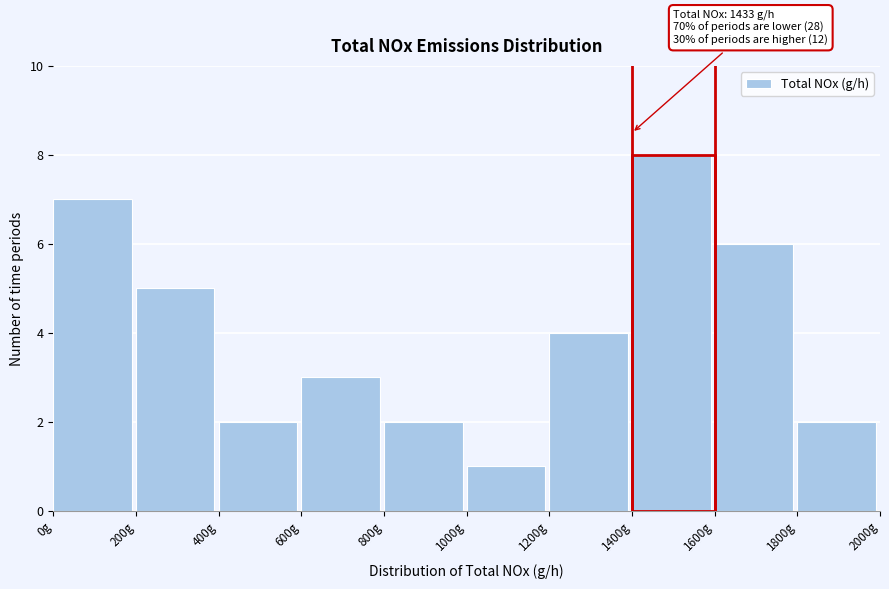

Over which range of the x-axis is the bar tallest?

1400 to 1600